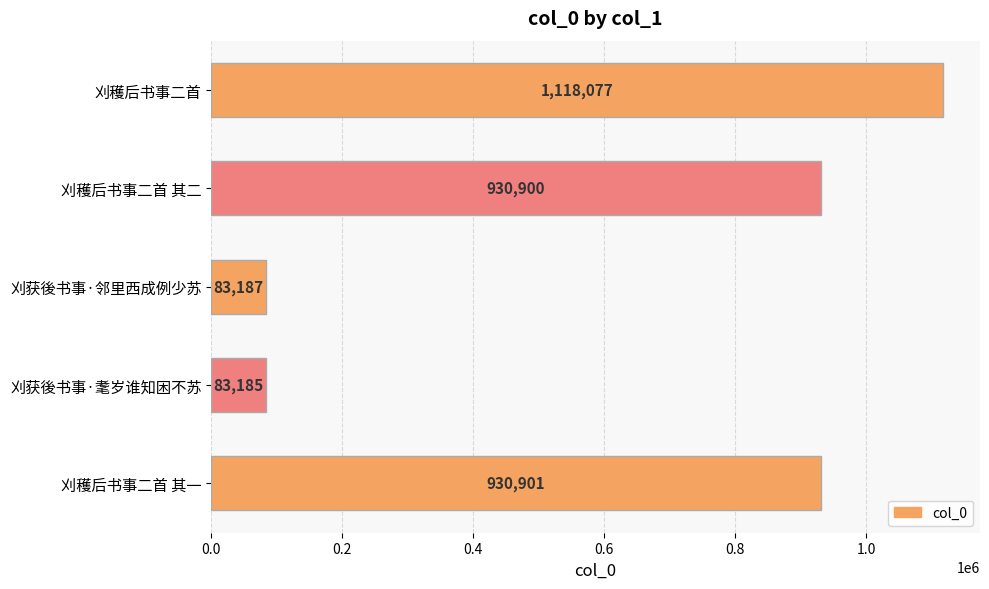

List the labels in order of value, largest first.

刈穫后书事二首, 刈穫后书事二首 其一, 刈穫后书事二首 其二, 刈获後书事·邻里西成例少苏, 刈获後书事·耄岁谁知困不苏